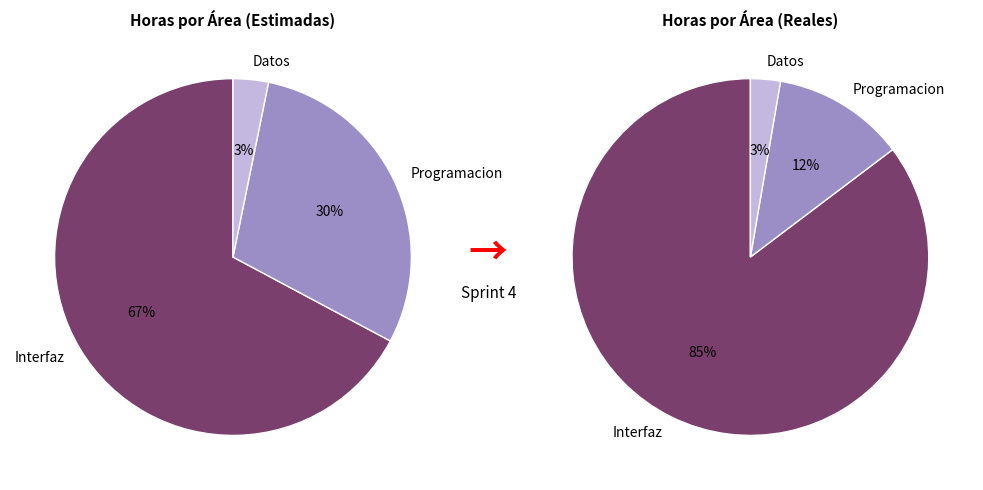

What is the majority slice?

Interfaz